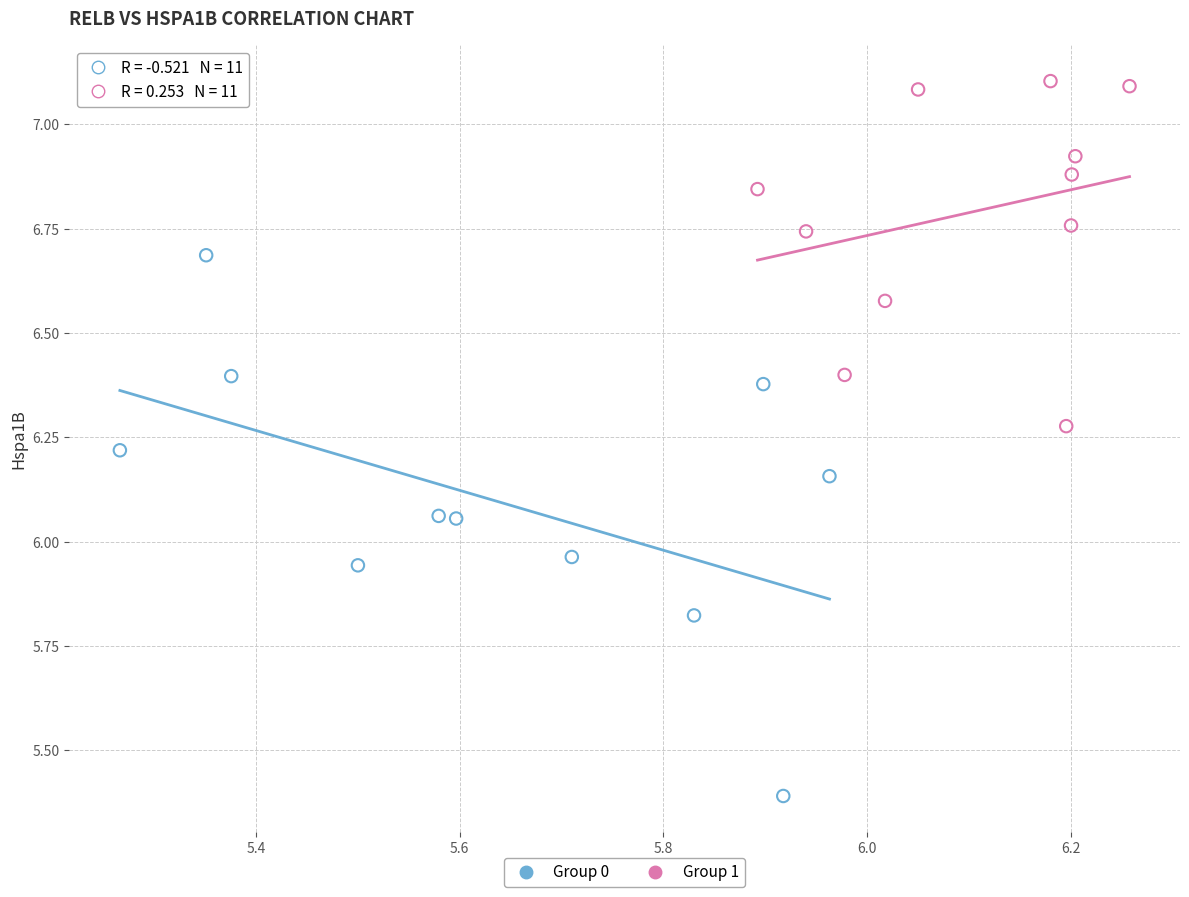

Which series has the largest Y range (max minus min)?

Group 0